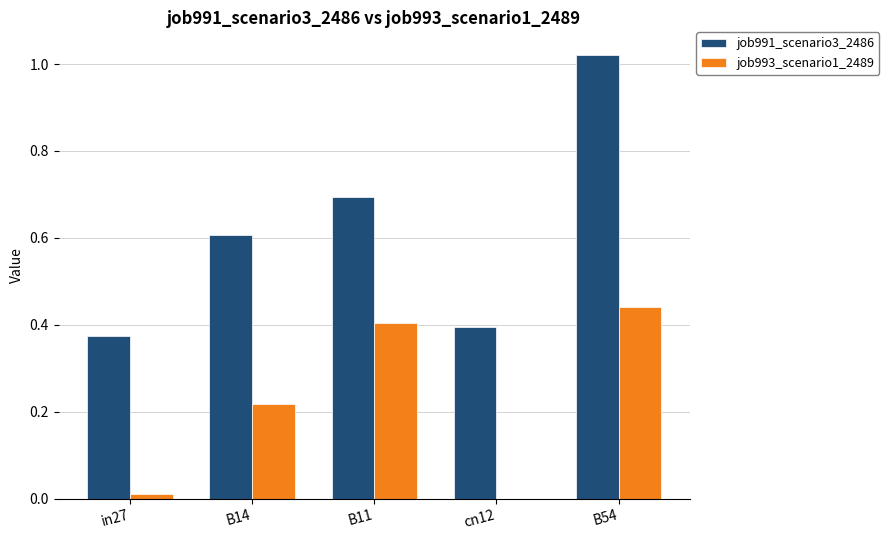

What is the sum of all job991_scenario3_2486 values?

3.1